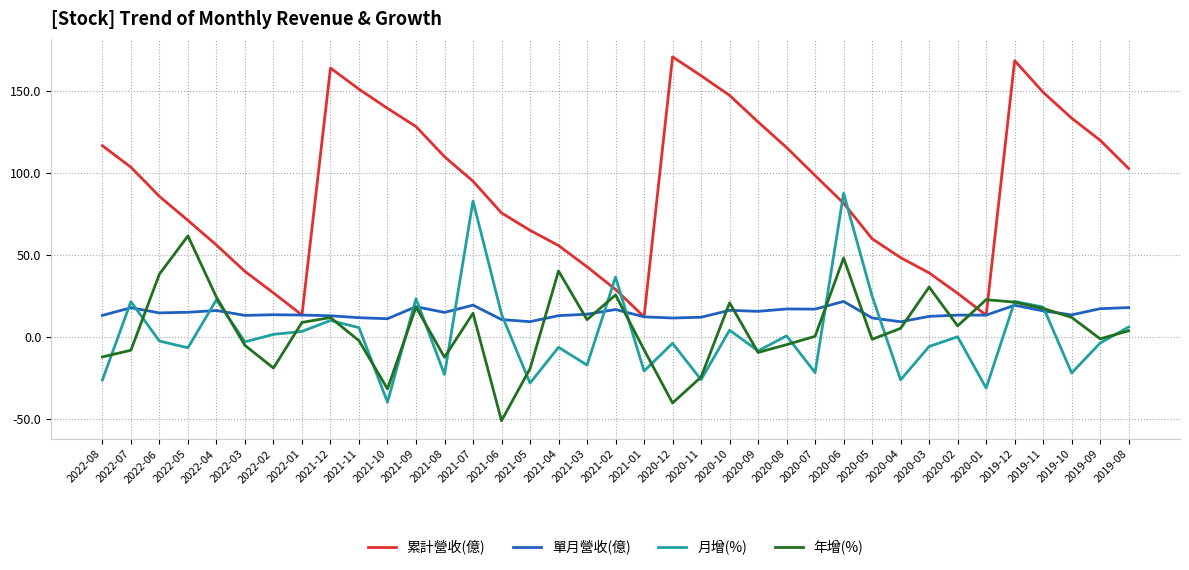

Is this an area chart (filled region under the line)?

No